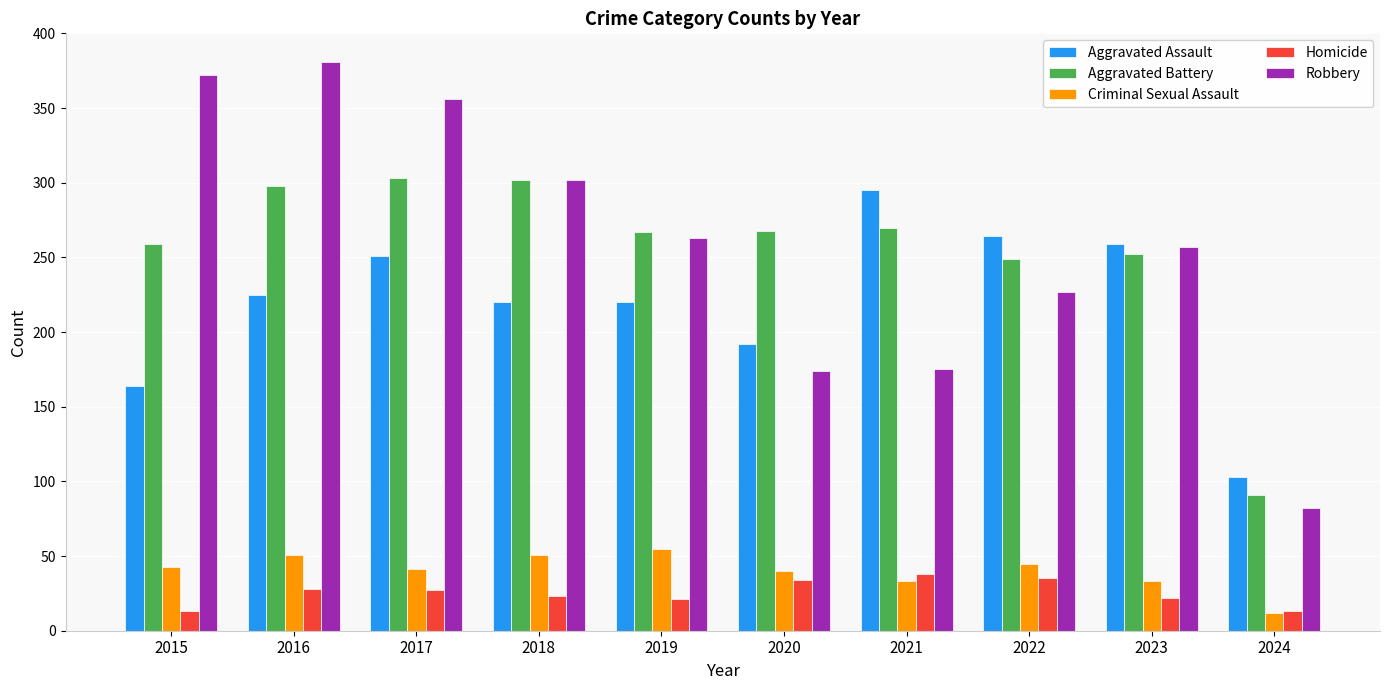

At which label does Aggravated Battery reach its minimum?

2024